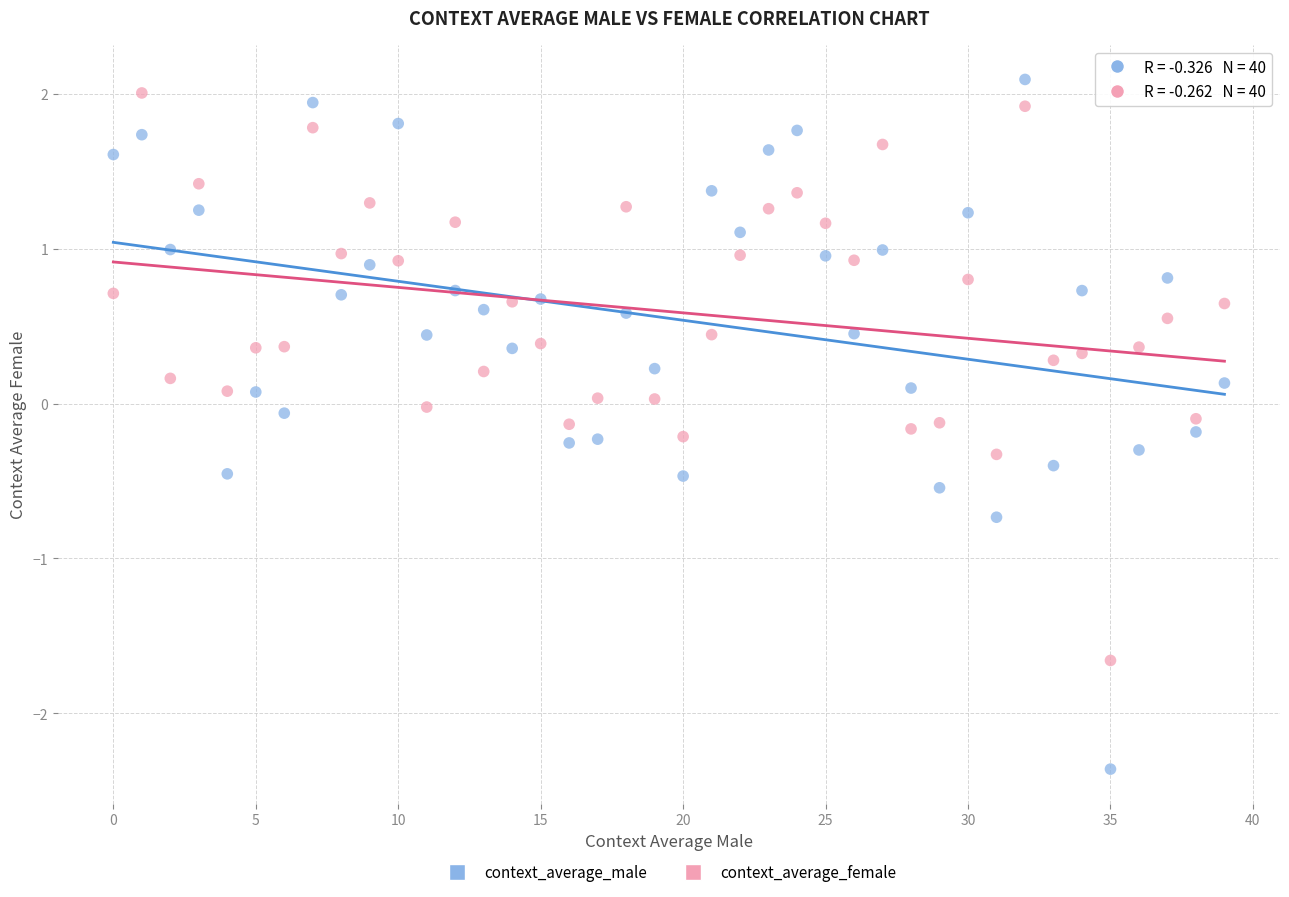

Across all data points, what is the range of Y values (max minus min)?

4.5